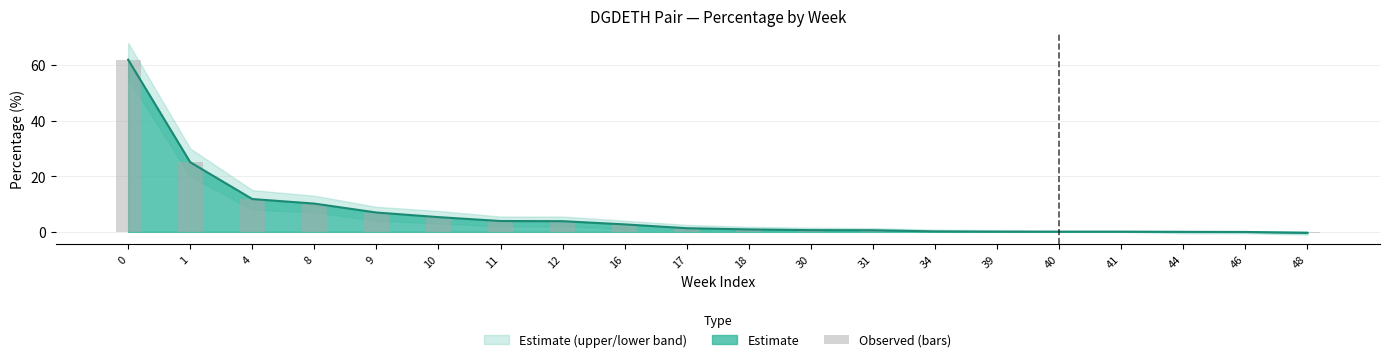

How many data points are above 1?

10